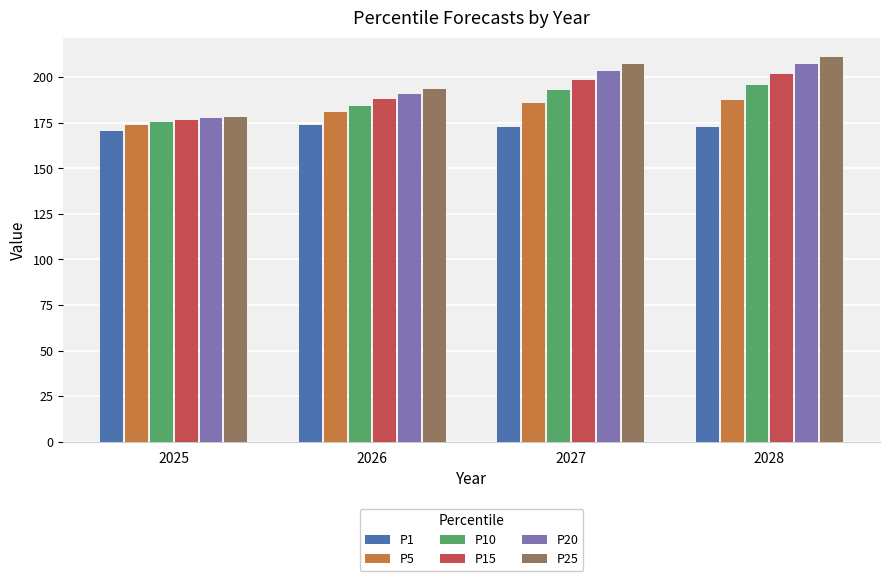

The P10 series shows 192.7 at 2027. True or false?

True